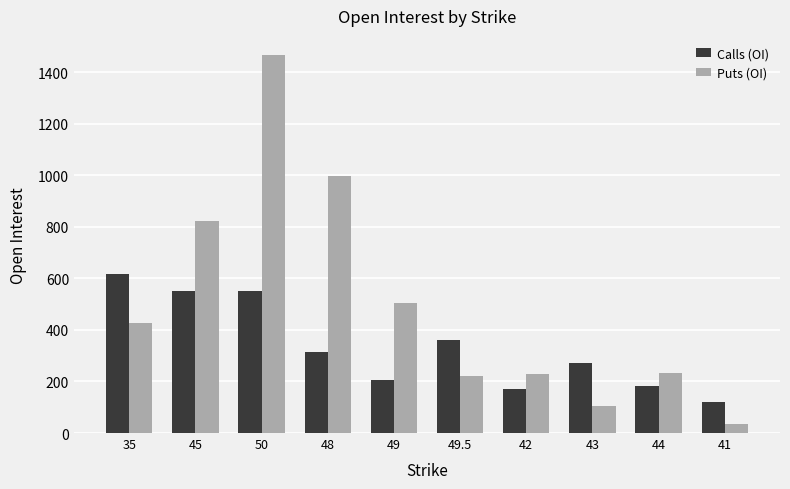

What is the label of the 10th bar from the left?

41